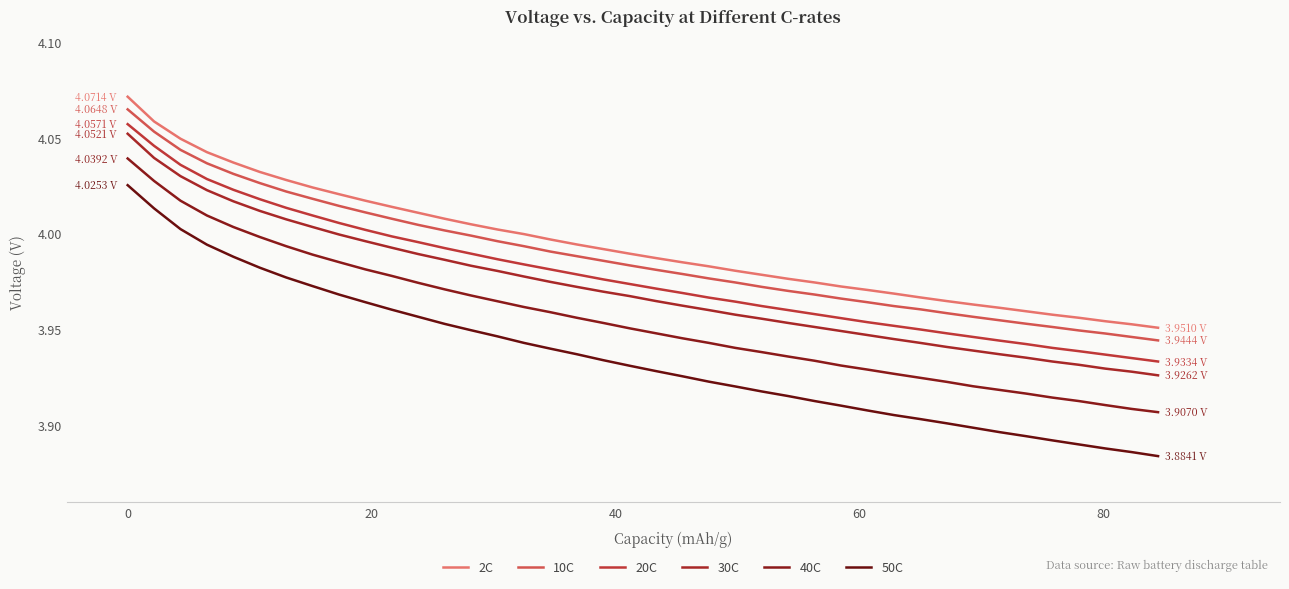

What are all the series names shown in the legend?

2C, 10C, 20C, 30C, 40C, 50C